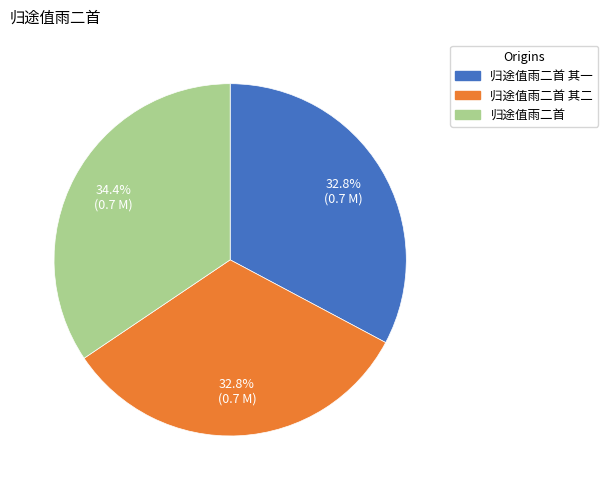

Does any single category account for the majority?

No